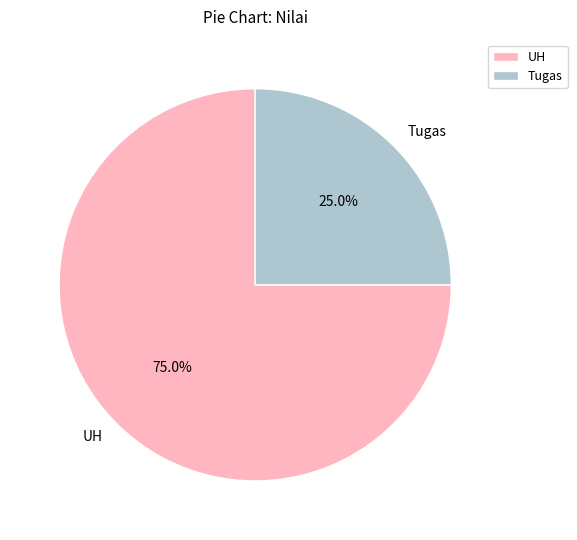

To the nearest percent, what is the difference between the Tugas and UH slice percentages?

50%